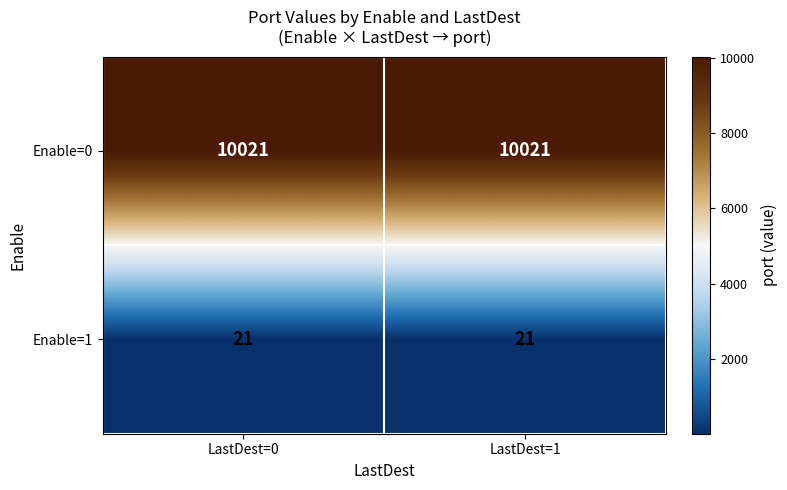

Rank the series by their average value, from highest to lowest.

Enable=0, Enable=1